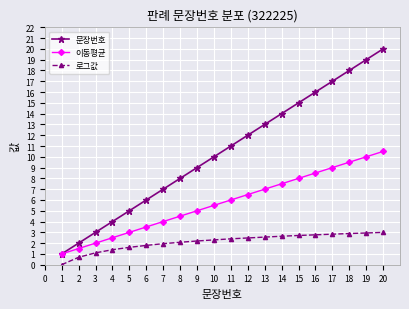

What is the lowest value of the 문장번호 series?

1.0